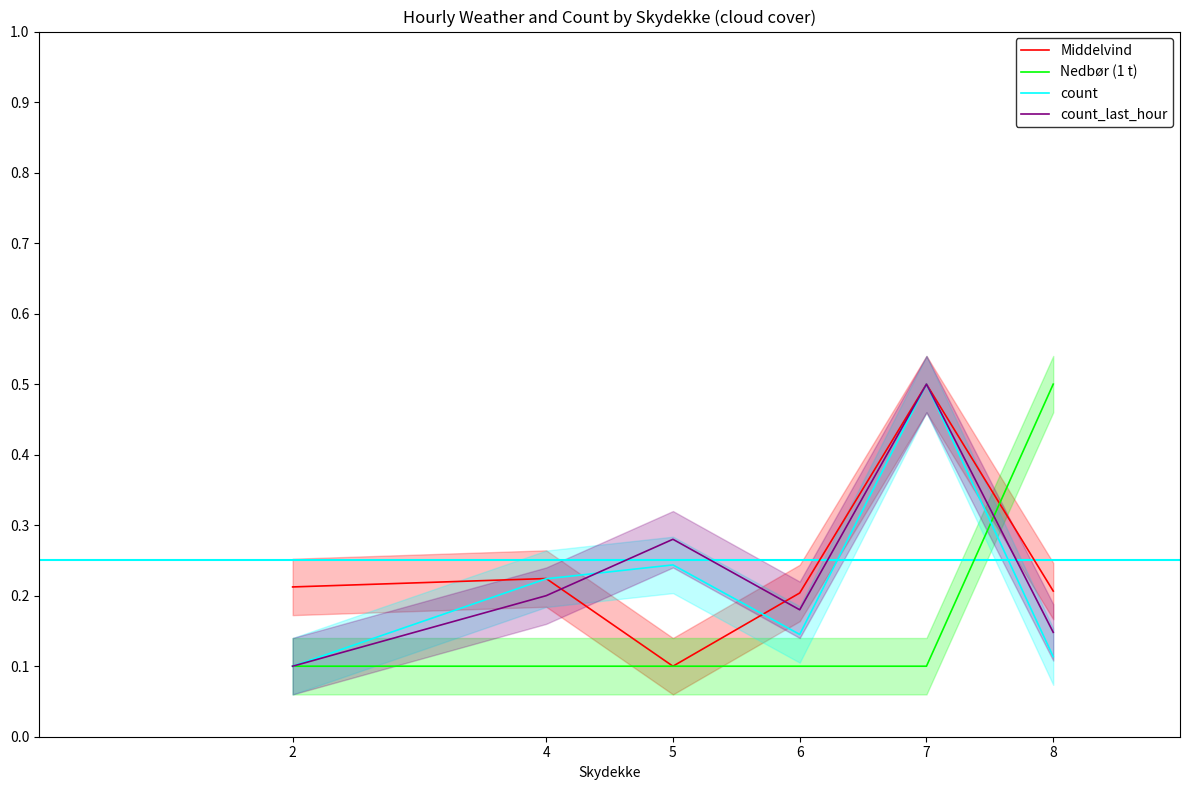

Count the number of categories in the chart.

6